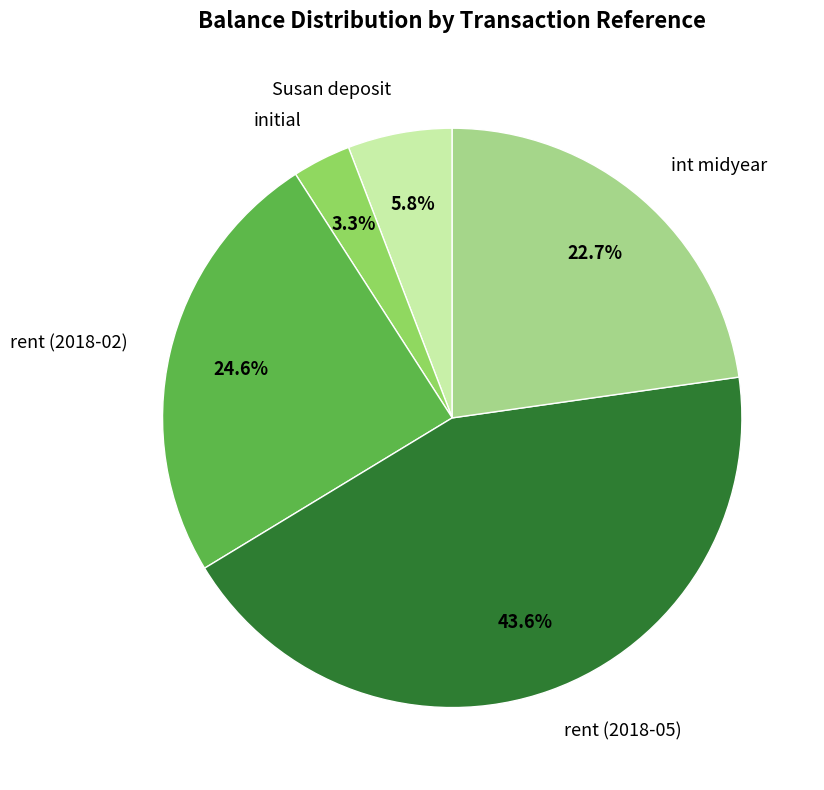

The rent (2018-02) slice represents 25% of the pie. True or false?

True